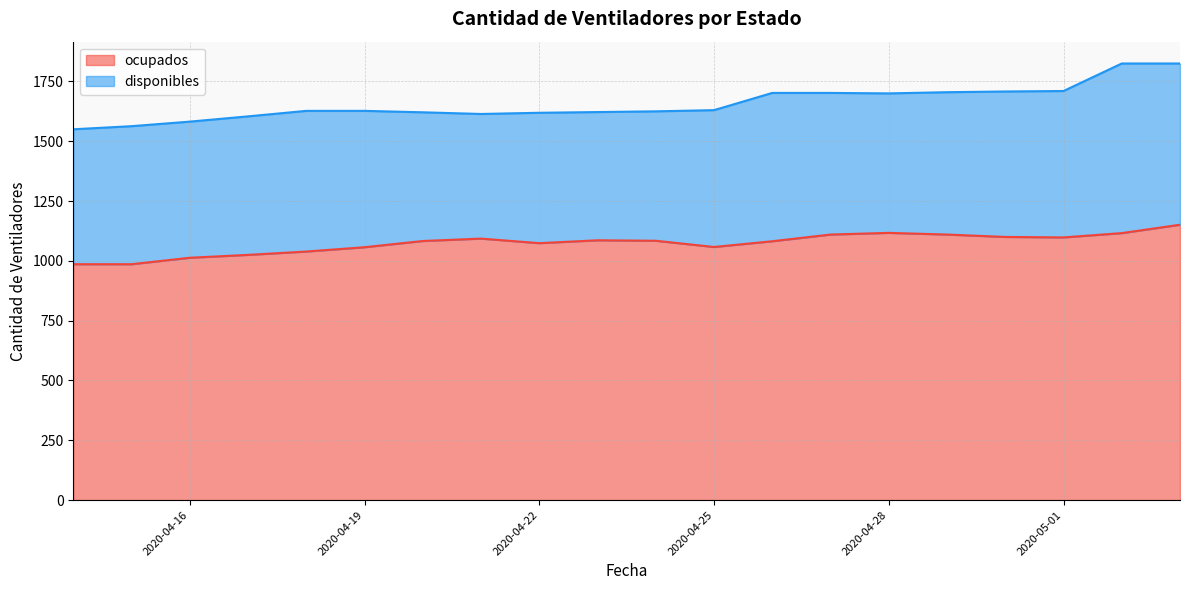

List the labels in order of value, largest first.

2020-05-03, 2020-04-28, 2020-05-02, 2020-04-27, 2020-04-29, 2020-04-30, 2020-05-01, 2020-04-21, 2020-04-23, 2020-04-24, 2020-04-20, 2020-04-26, 2020-04-22, 2020-04-25, 2020-04-19, 2020-04-18, 2020-04-17, 2020-04-16, 2020-04-14, 2020-04-15